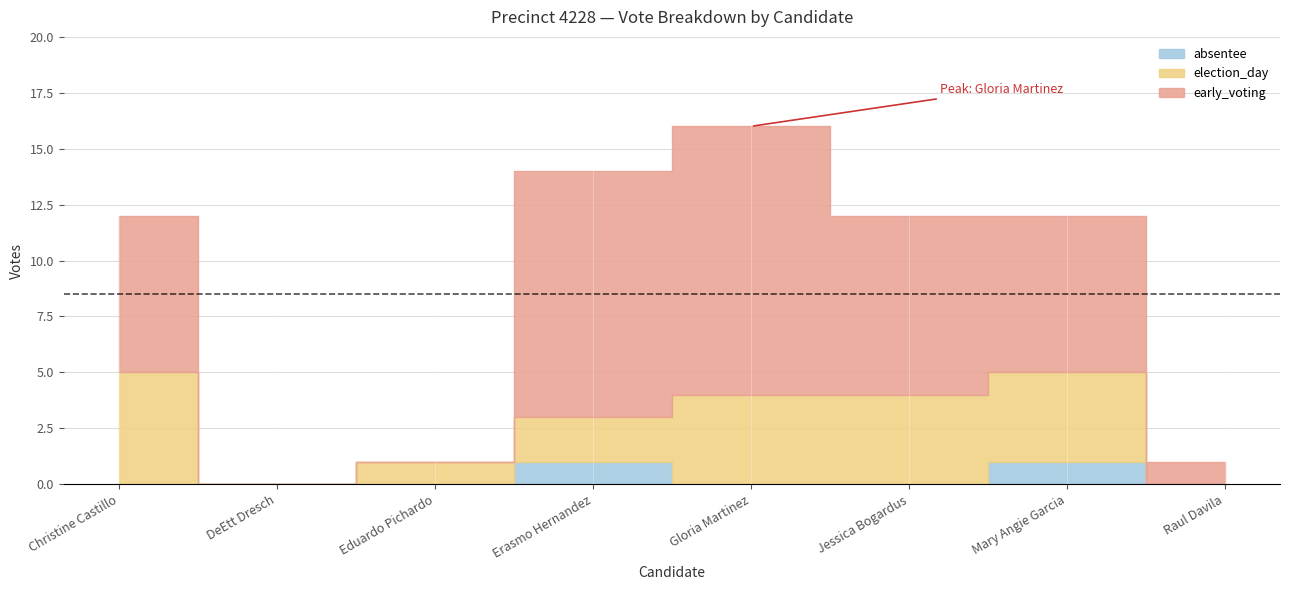

Which series has the largest total across all categories?

early_voting